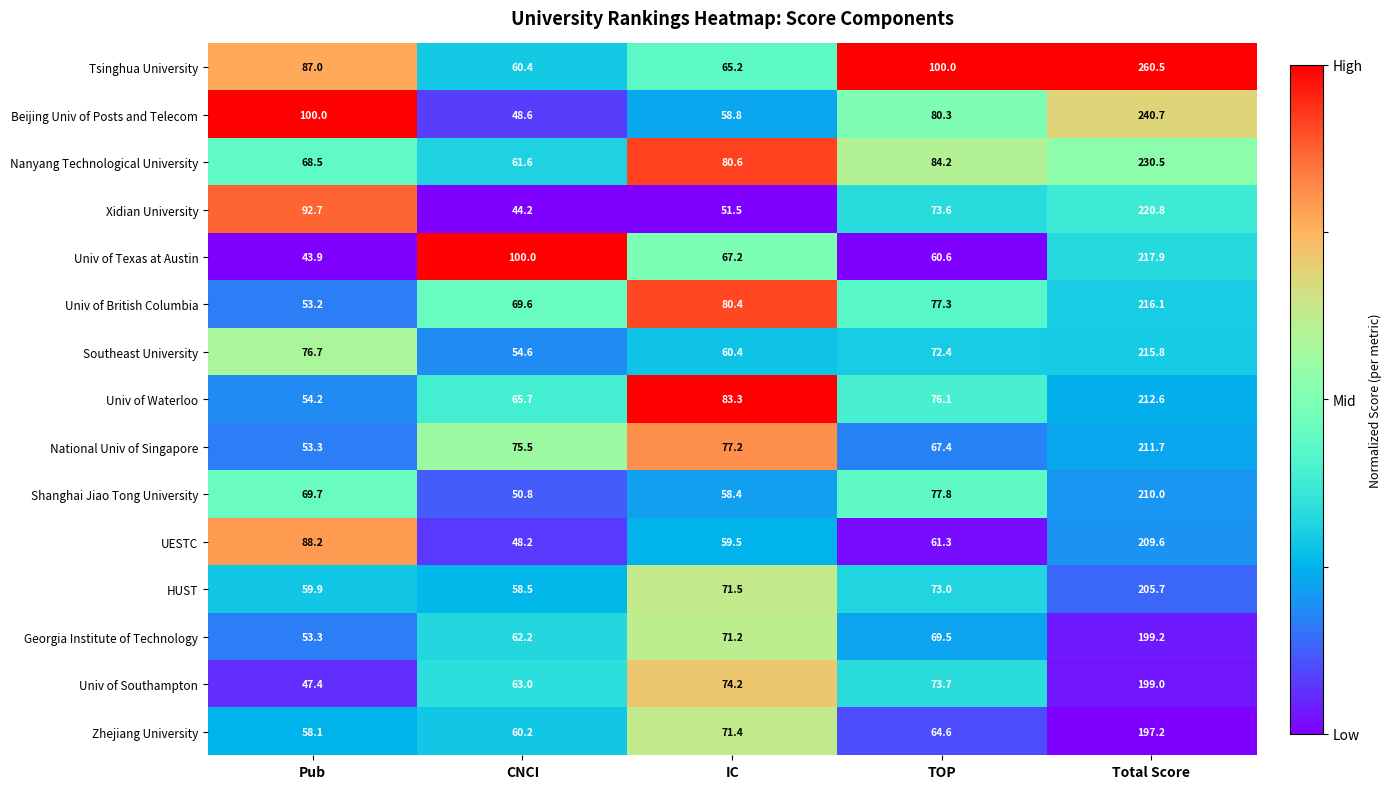

Is it true that Southeast University equals 54.6 at CNCI?

True